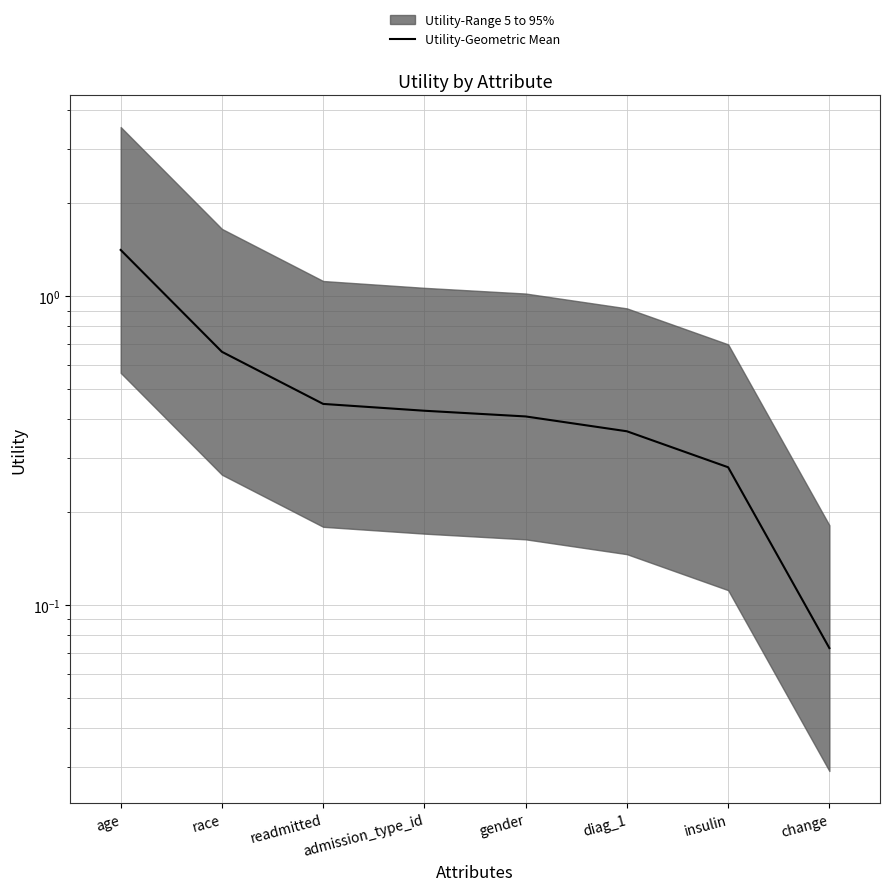

Between insulin and diag_1, which is larger?

diag_1